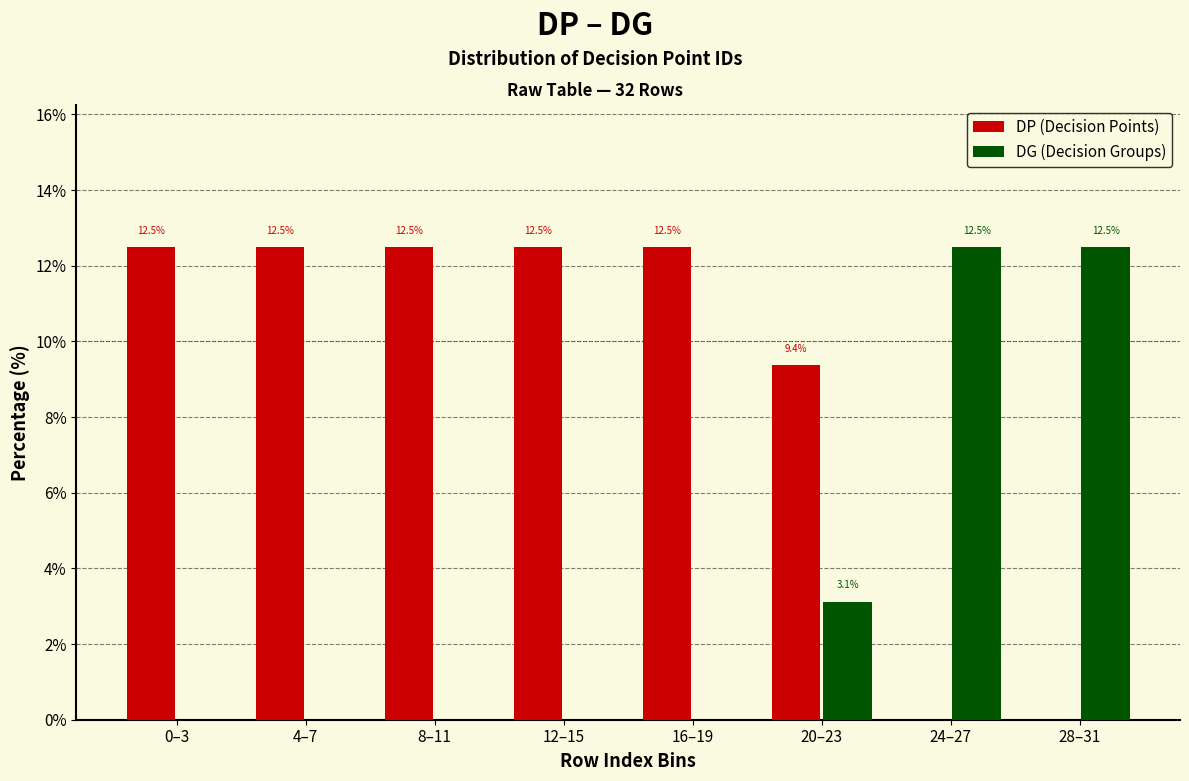

Reading left to right, list all the values displayed in this chart.

DP (Decision Points): 0–3=12.5	4–7=12.5	8–11=12.5	12–15=12.5	16–19=12.5	20–23=9.4	24–27=0.0	28–31=0.0
DG (Decision Groups): 0–3=0.0	4–7=0.0	8–11=0.0	12–15=0.0	16–19=0.0	20–23=3.1	24–27=12.5	28–31=12.5